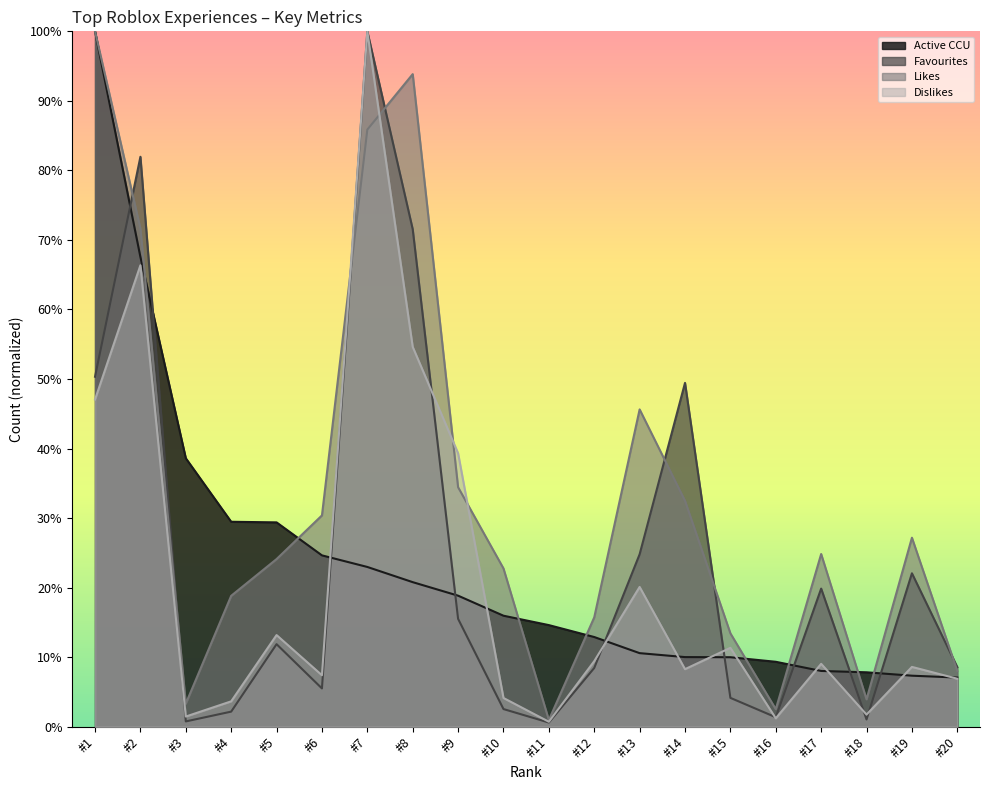

What is the maximum value shown in the chart?

1.0